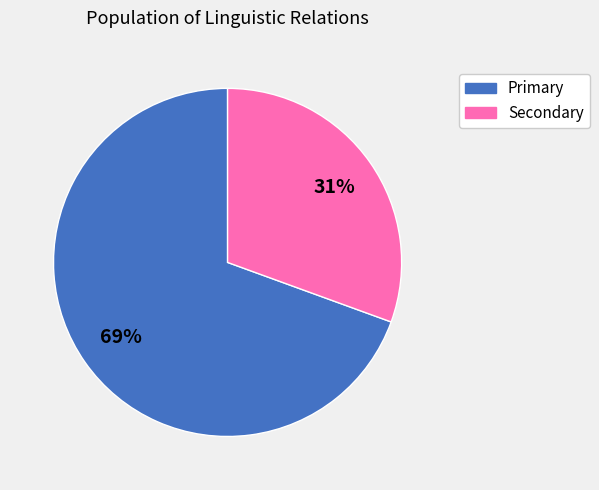

Is there a majority slice in this chart?

Yes